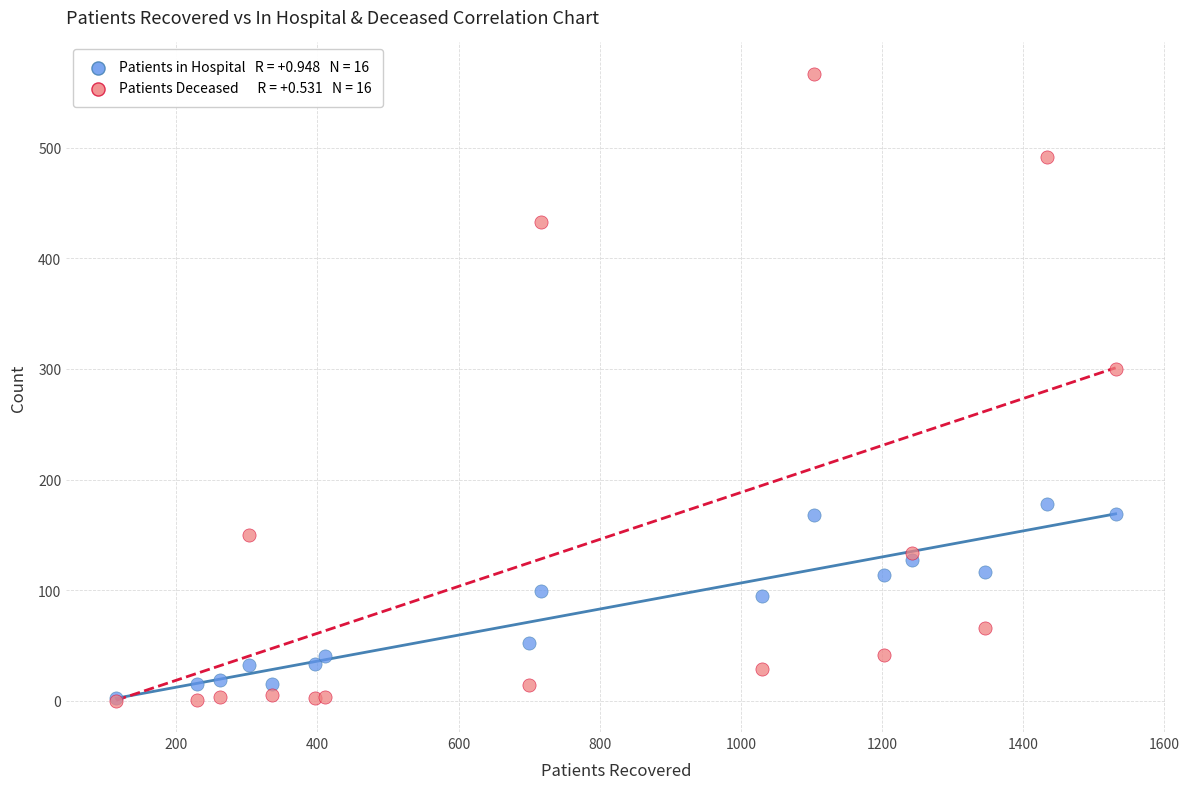

Across all series, what Y value is closest to 283?

300